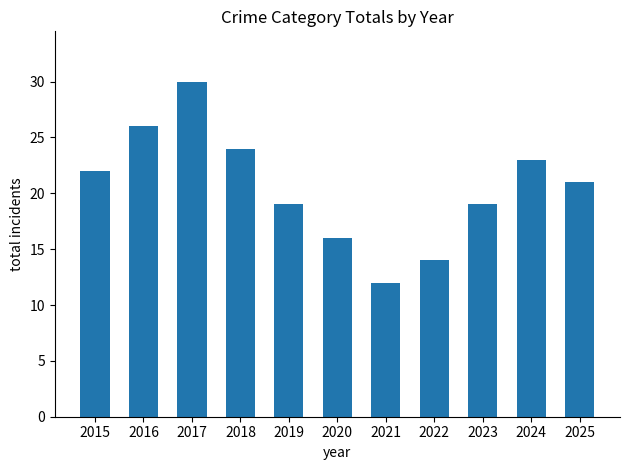

What is the ratio of the value at 2022 to the value at 2023?

0.7